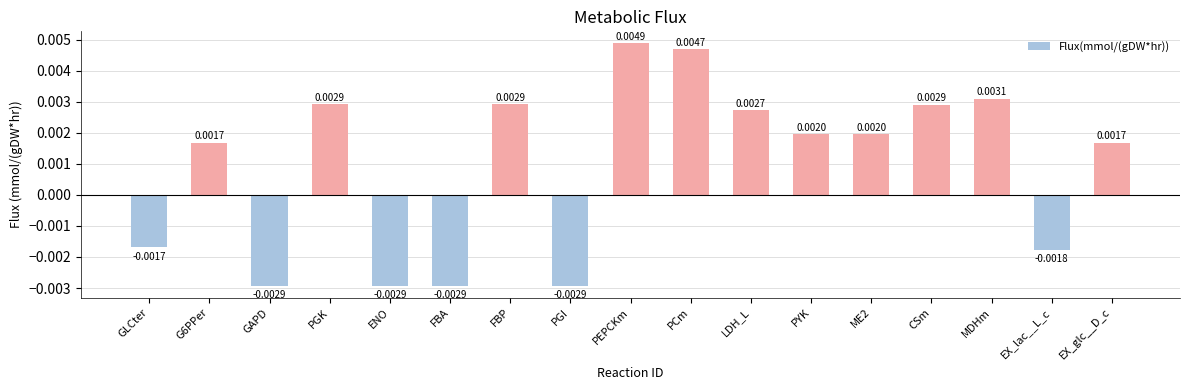

How many distinct data groups are displayed?

1